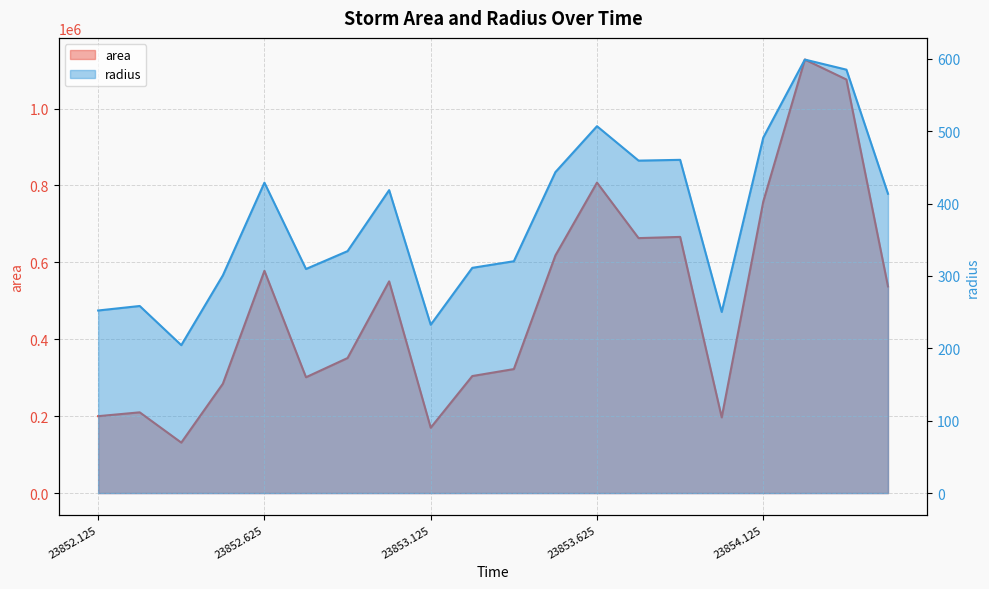

Between 23852.5 and 23852.625, which series saw the biggest shift?

area